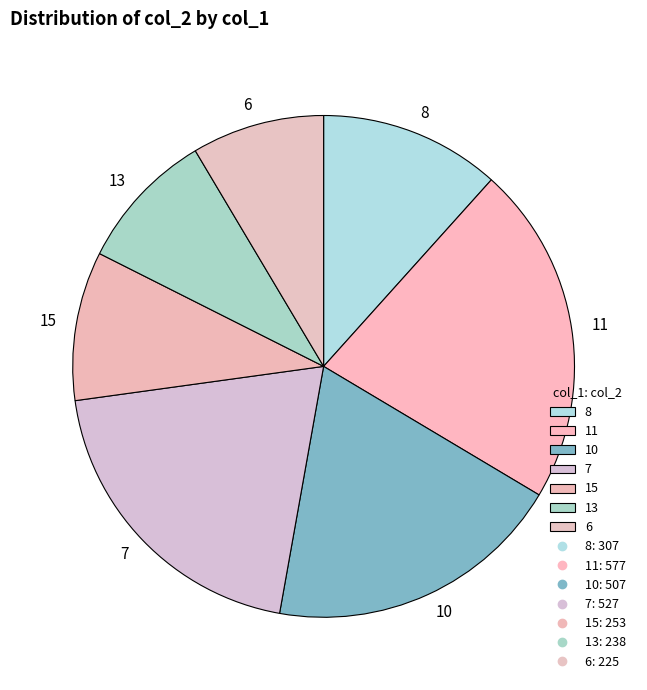

Which category has the biggest portion of the pie?

11